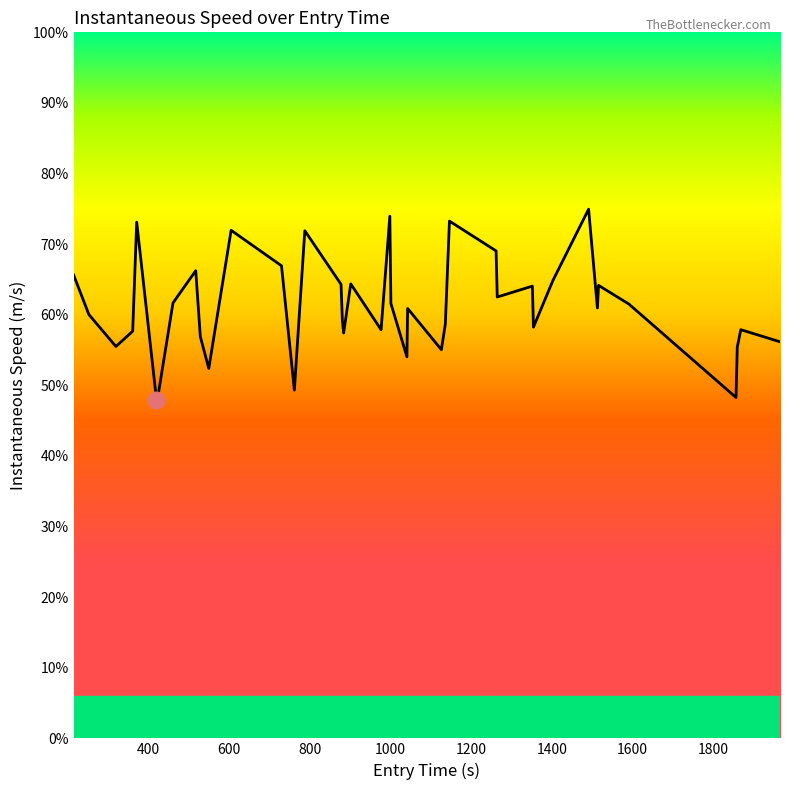

Does the chart display data point markers on the line(s)?

No